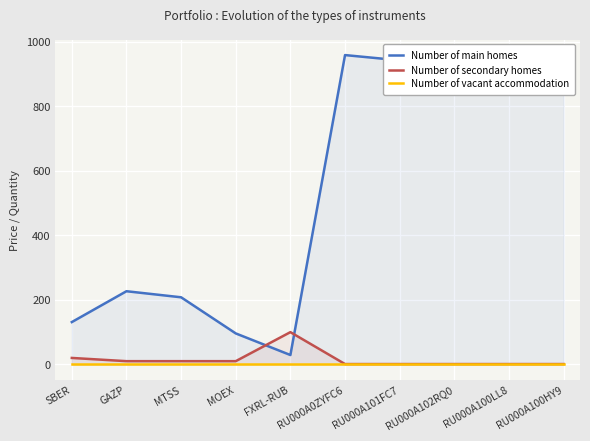

Where is the first local maximum for Number of main homes?

GAZP